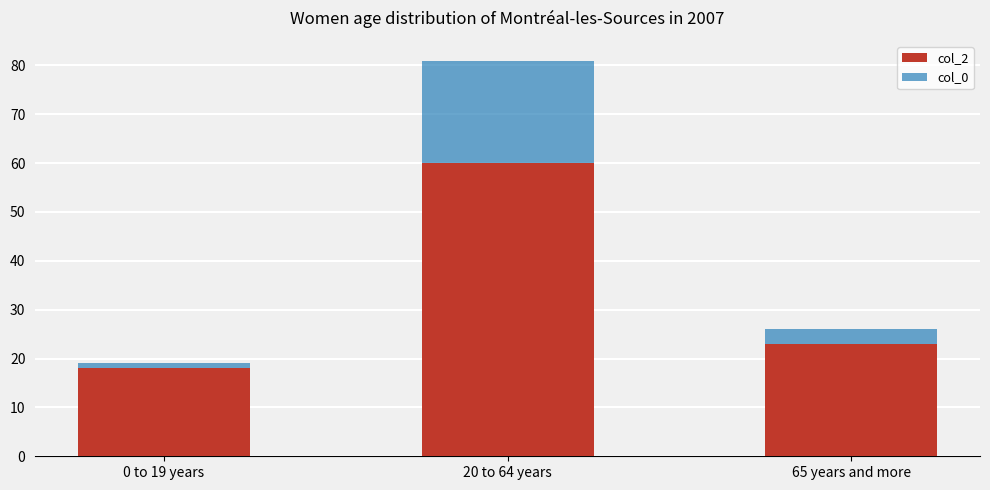

At which label is col_2 closest to 39?

65 years and more